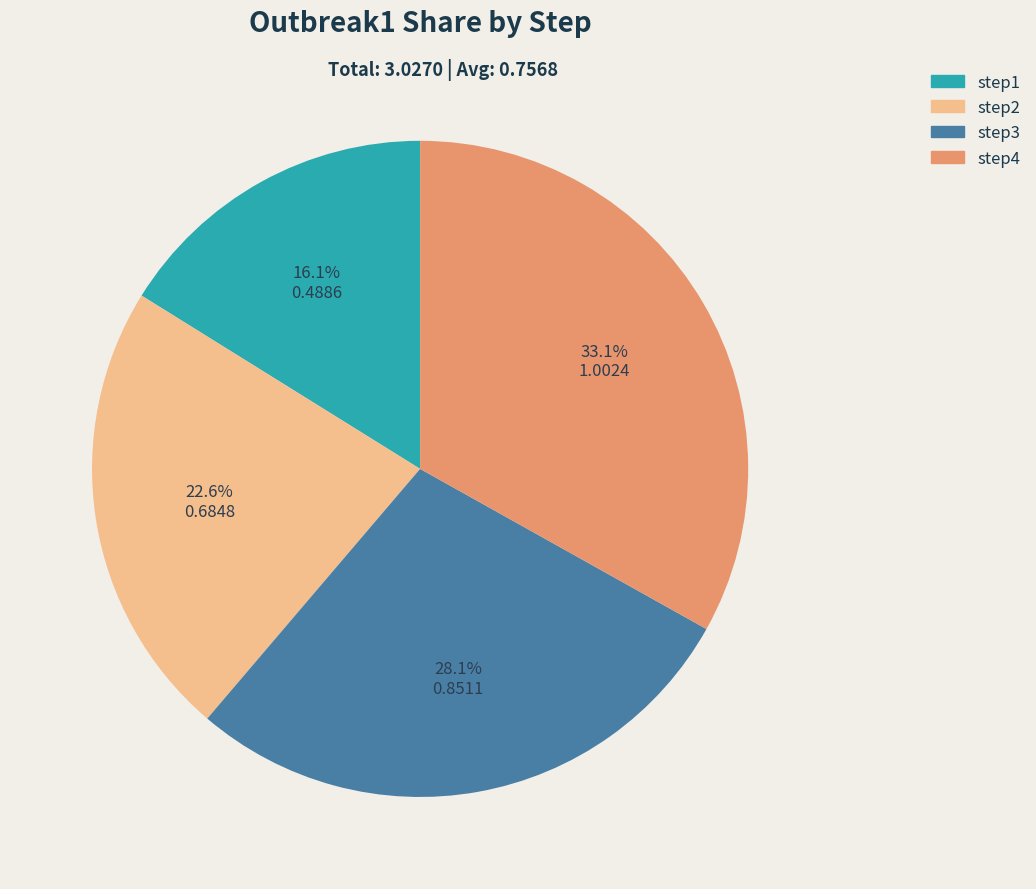

Is it true that step2 is 35% of the pie?

False